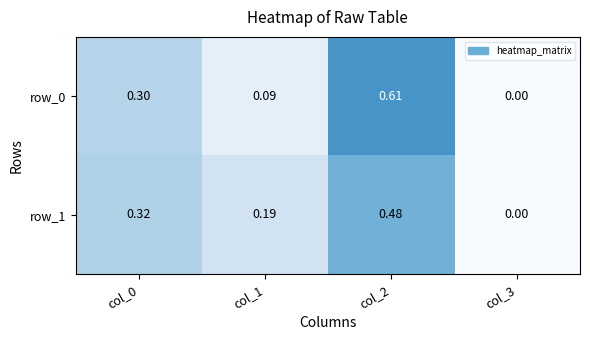

Is the value of row_1 at col_3 greater than the value of row_0 at col_2?

No